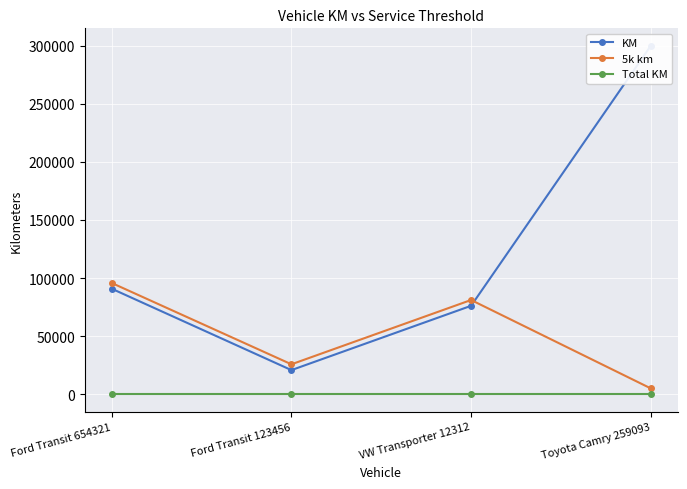

At how many categories does at least one series exceed 17577?

4